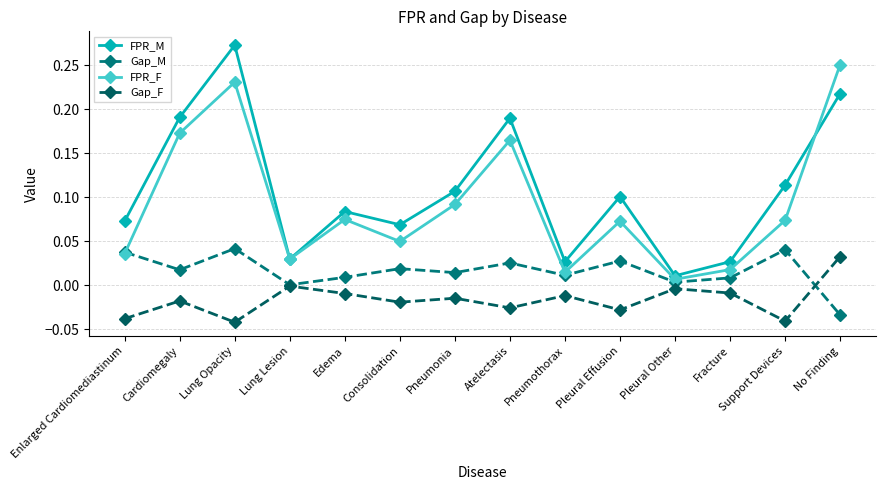

Between Pneumothorax and Fracture, which series saw the biggest shift?

FPR_F